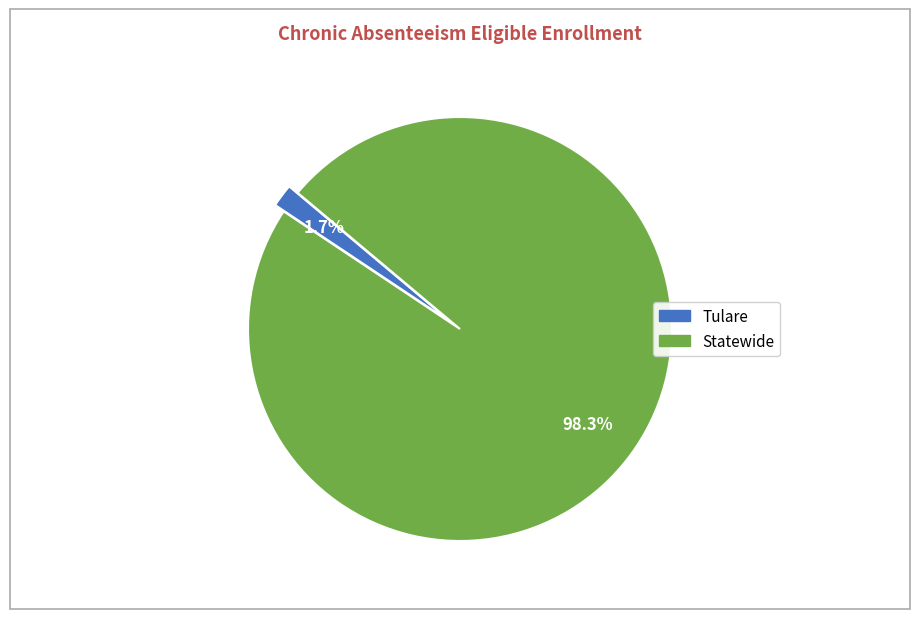

Does any single category account for the majority?

Yes